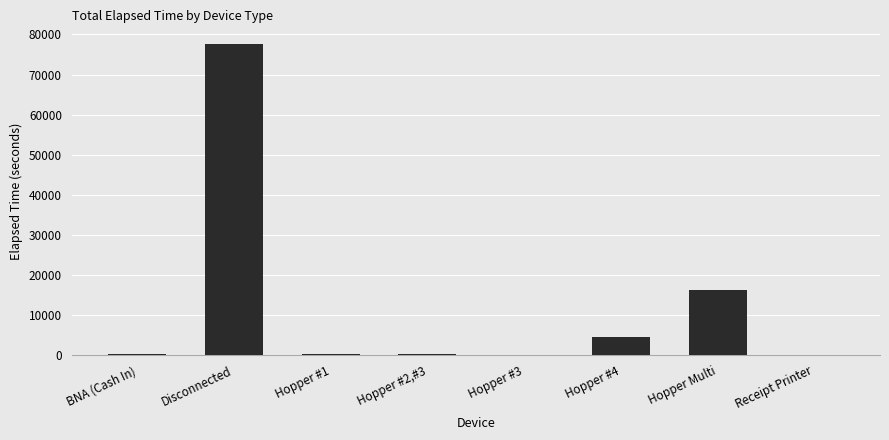

Count the number of categories in the chart.

8